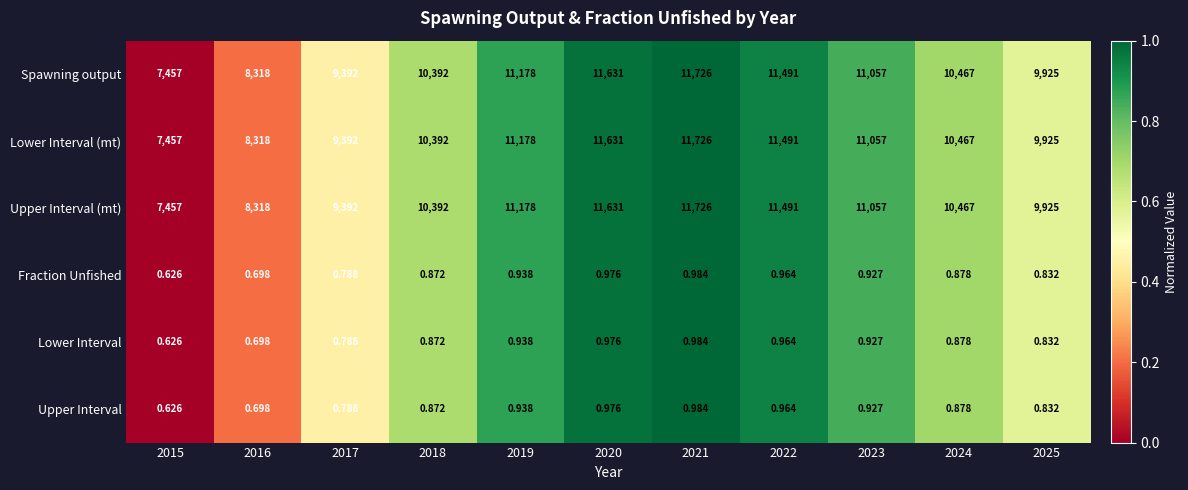

Is the value of Lower Interval (mt) at 2015 greater than the value of Fraction Unfished at 2018?

Yes